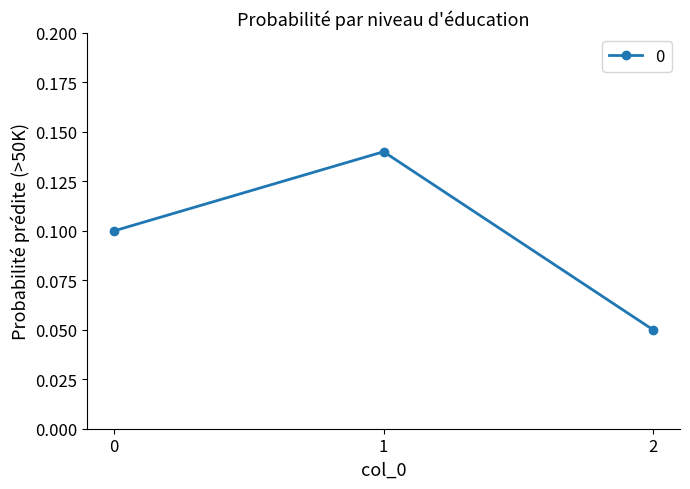

List the labels in order of value, smallest first.

2, 0, 1